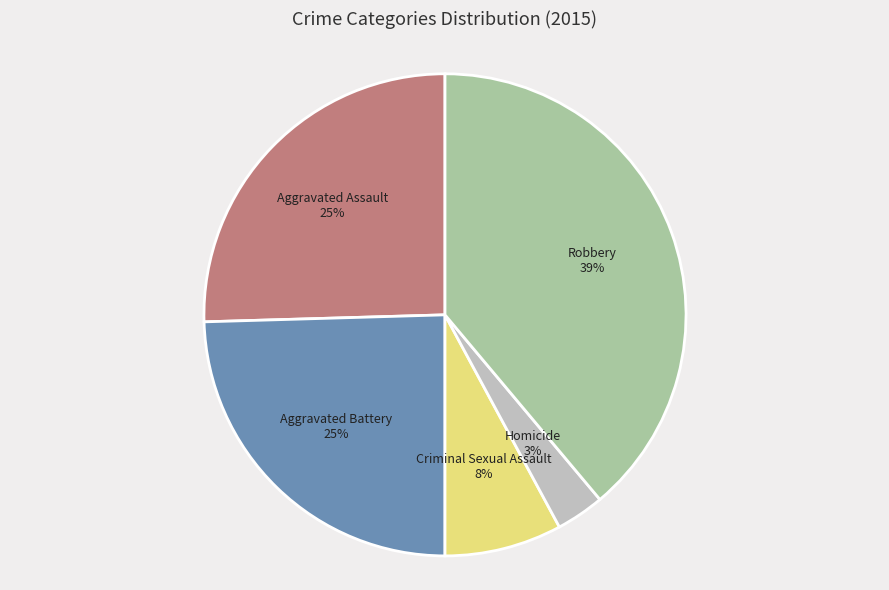

To the nearest percent, what percentage of the pie is Robbery?

39%